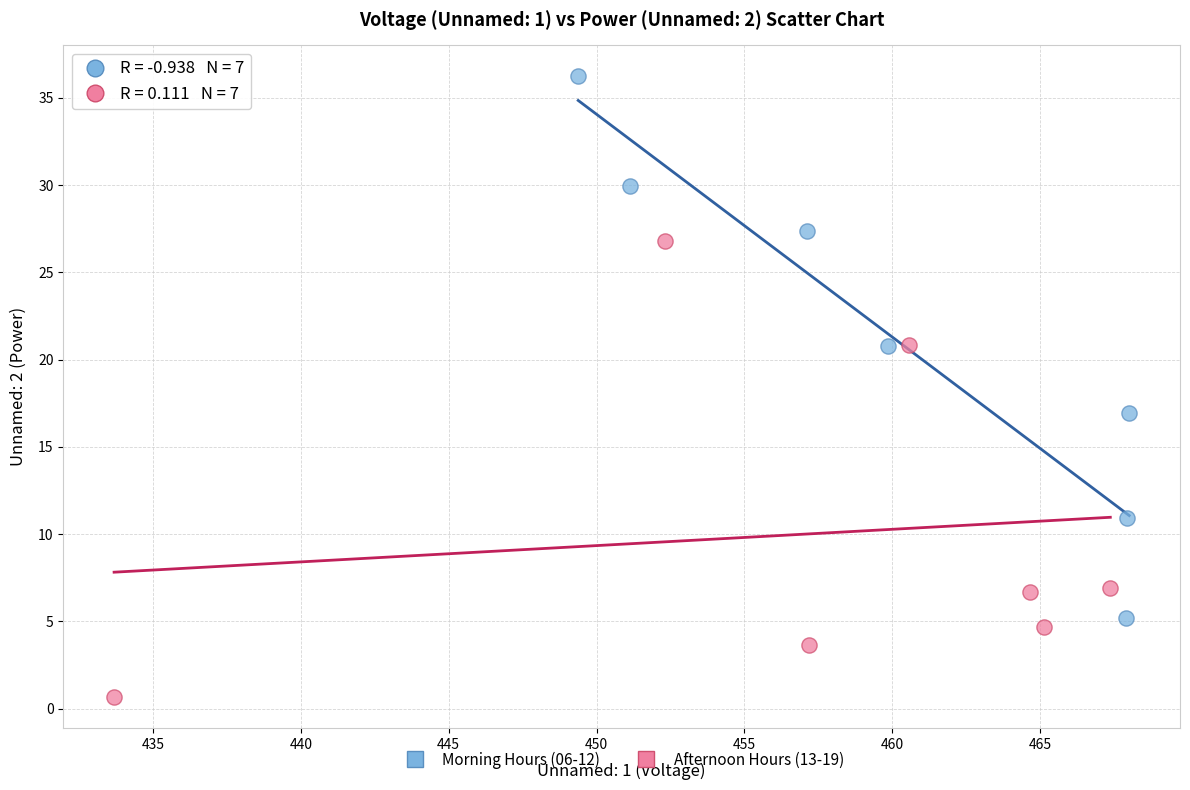

Which series contains the lowest Y value?

Afternoon Hours (13-19)